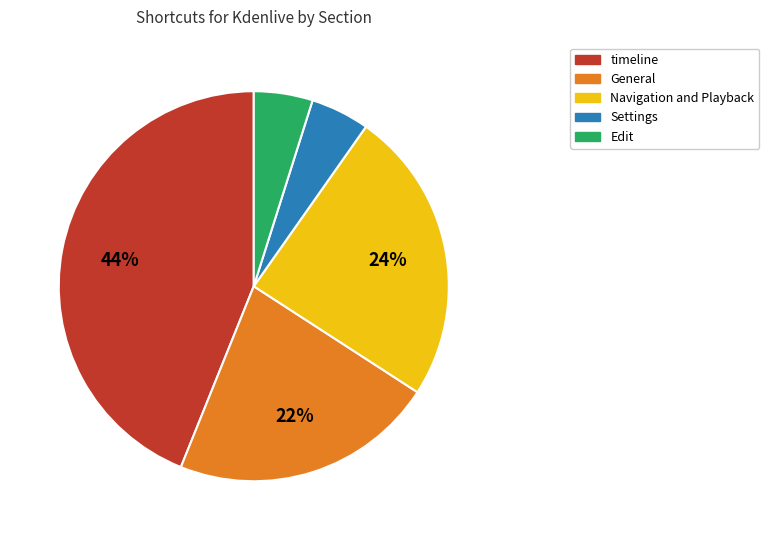

The Settings slice represents 13% of the pie. True or false?

False